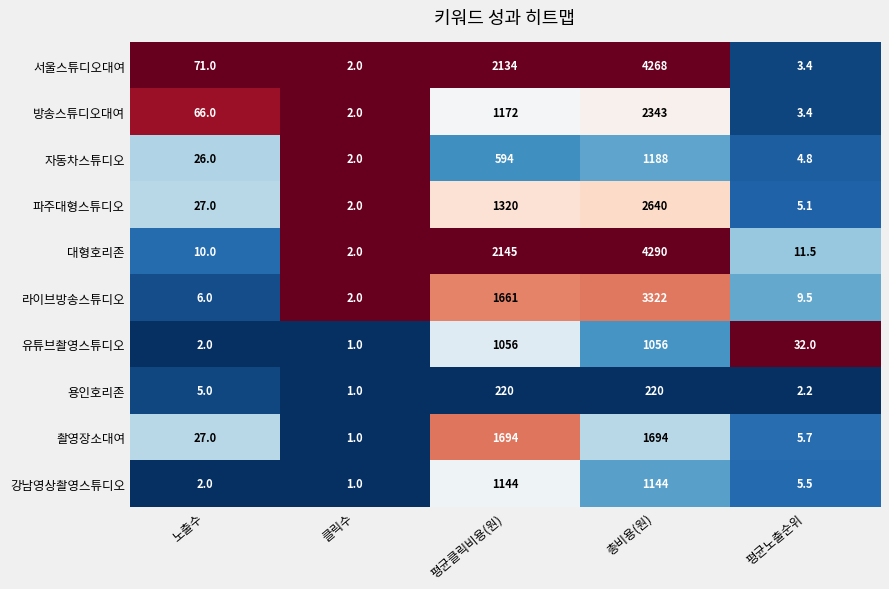

Count the number of data series in this chart.

10